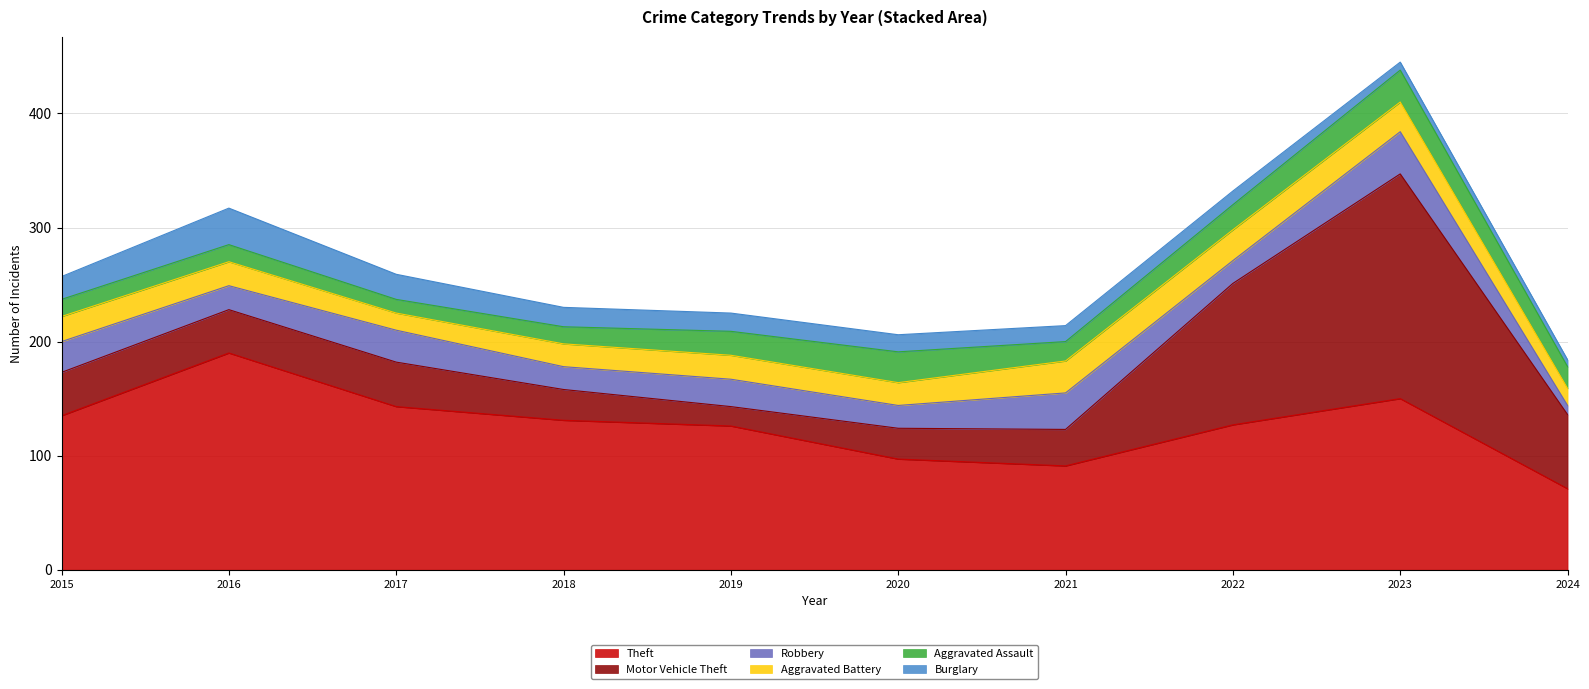

What value does the Aggravated Assault series have at 2019?

21